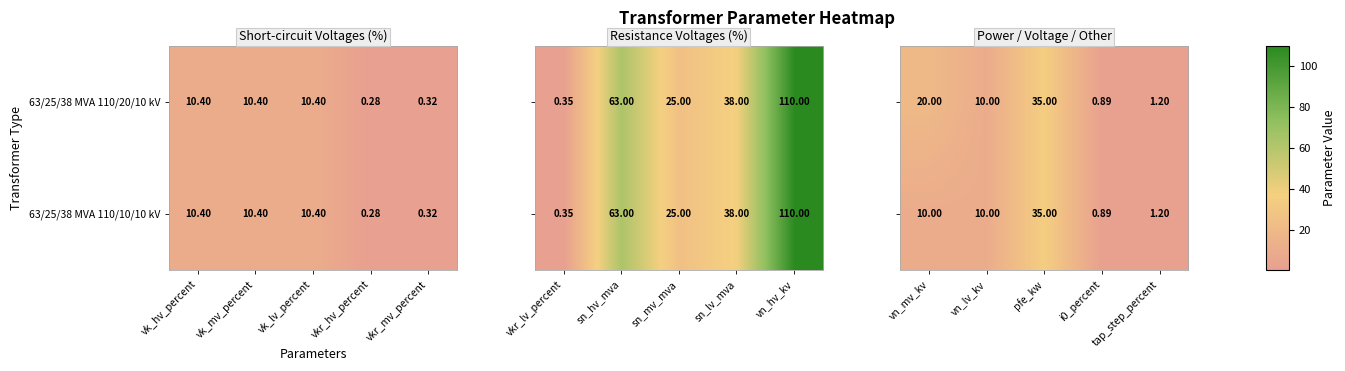

Where does the 63/25/38 MVA 110/10/10 kV series first go above 10?

vk_hv_percent